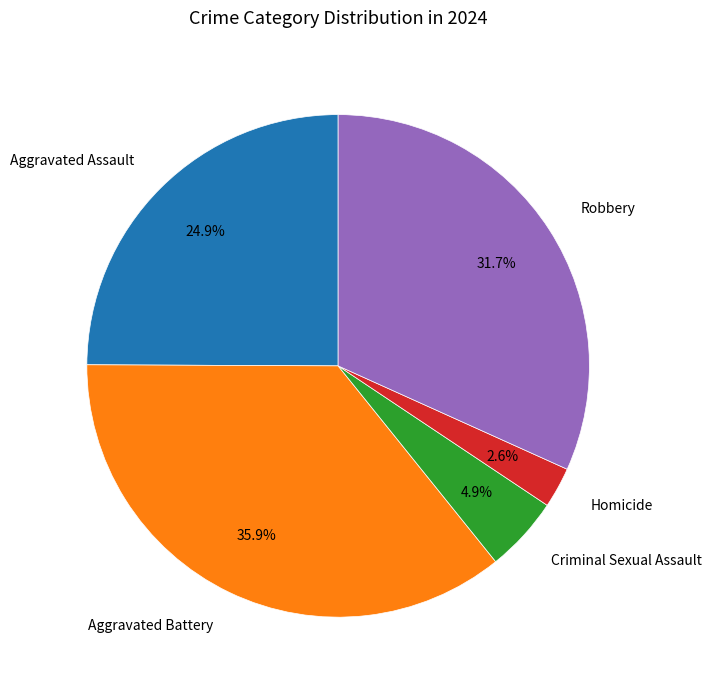

The Robbery slice represents 46% of the pie. True or false?

False